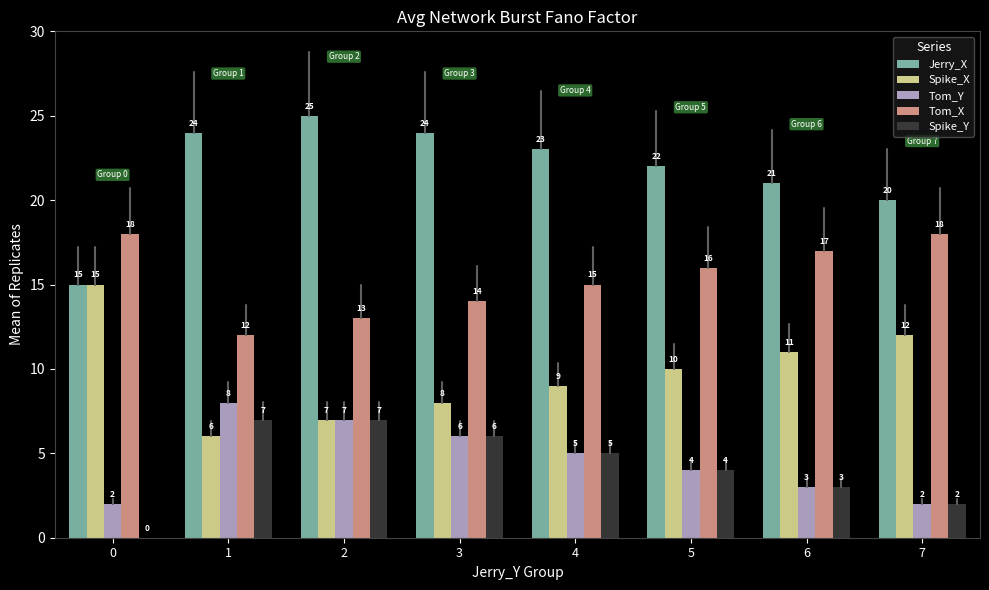

What is the sum of all Tom_X values?

123